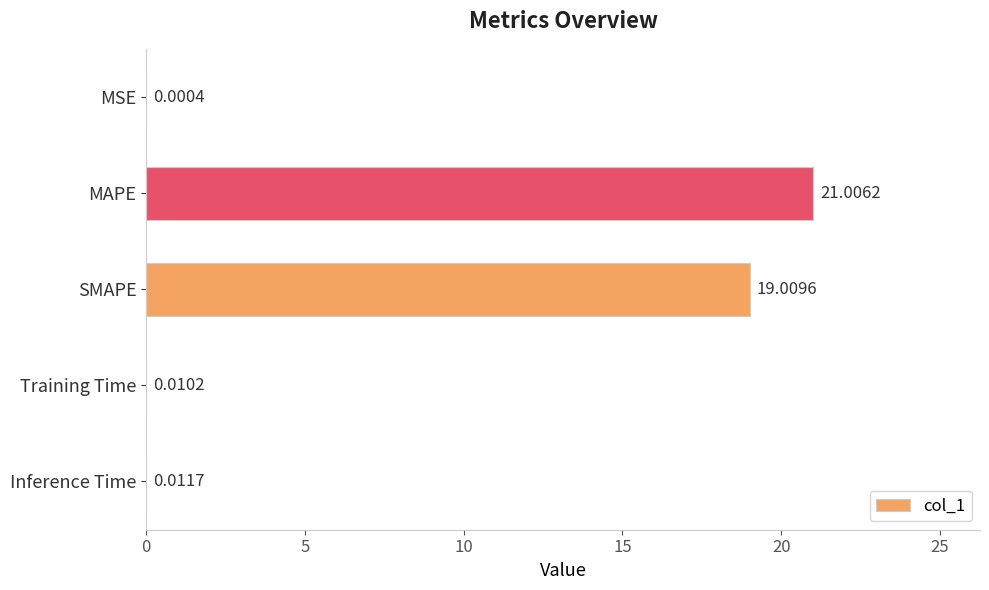

Which category has the highest value across all series?

MAPE